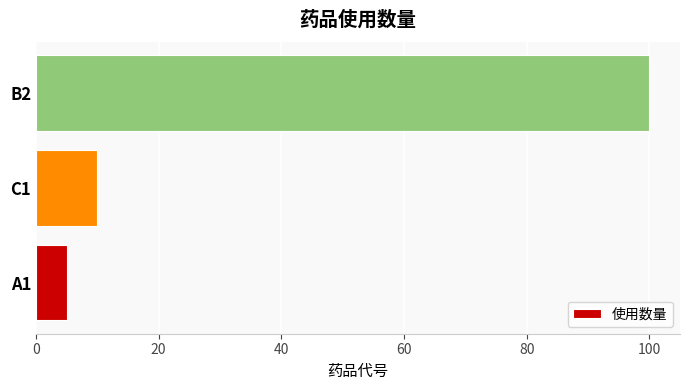

Does the chart contain stacked bars?

No